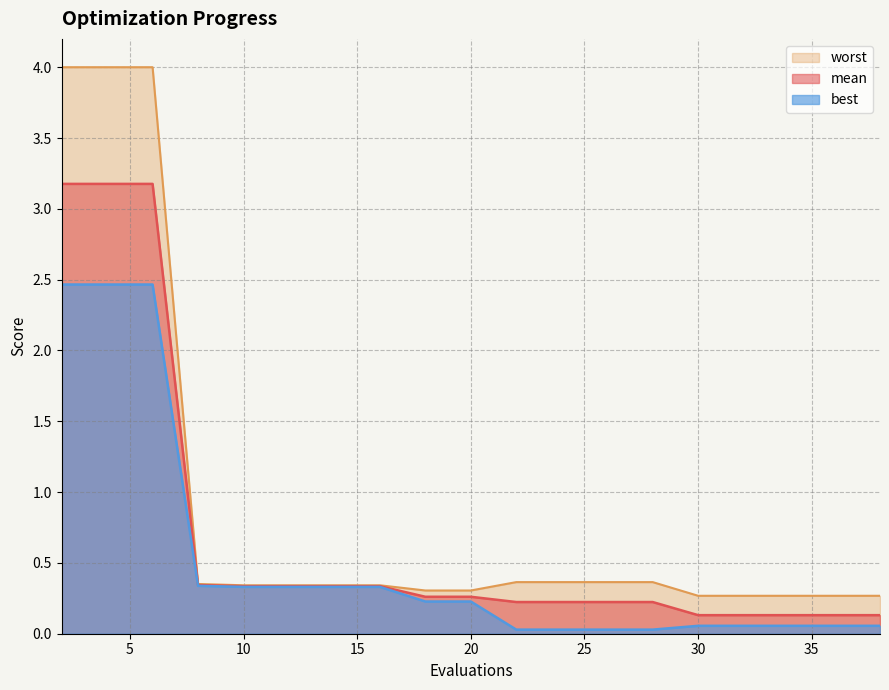

At which category is the sum across all series the highest?

2